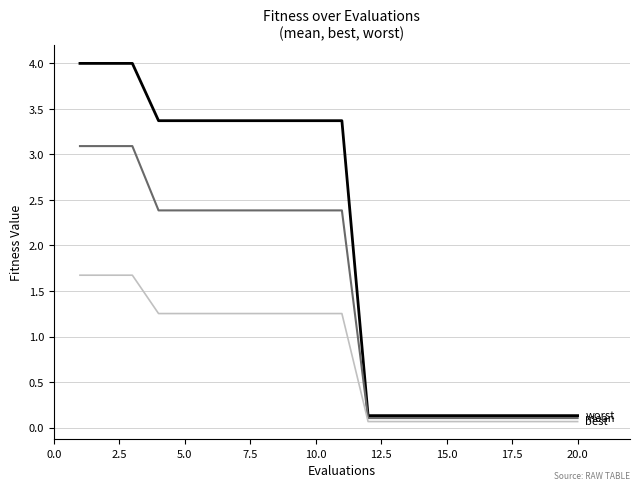

What is the maximum value shown in the chart?

4.0